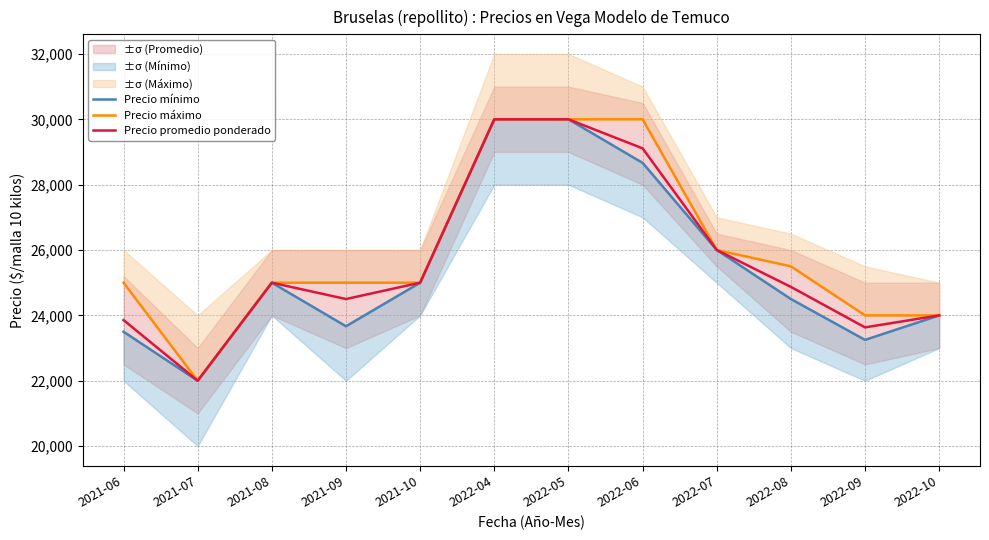

Rank the series by their maximum value, from lowest to highest.

Precio mínimo, Precio máximo, Precio promedio ponderado